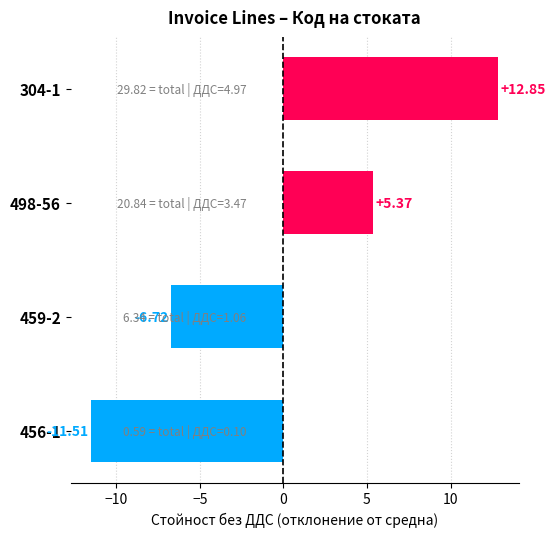

What is the difference between the maximum and second lowest values?

19.6